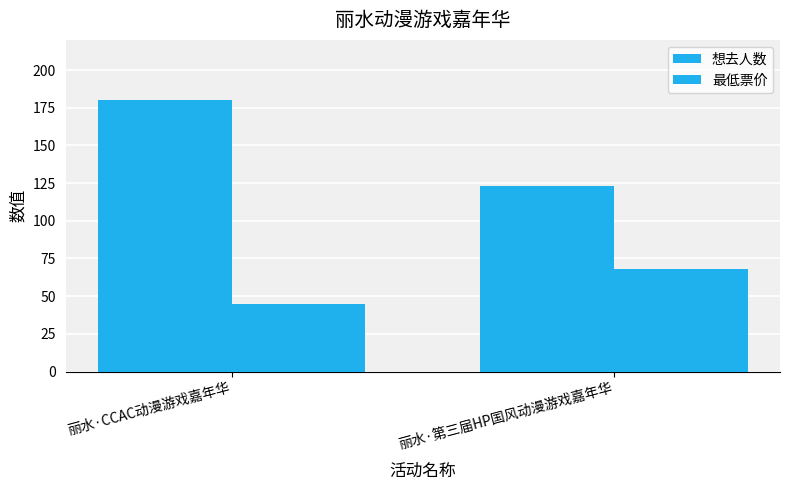

What is the total value across all series at 丽水·CCAC动漫游戏嘉年华?

225